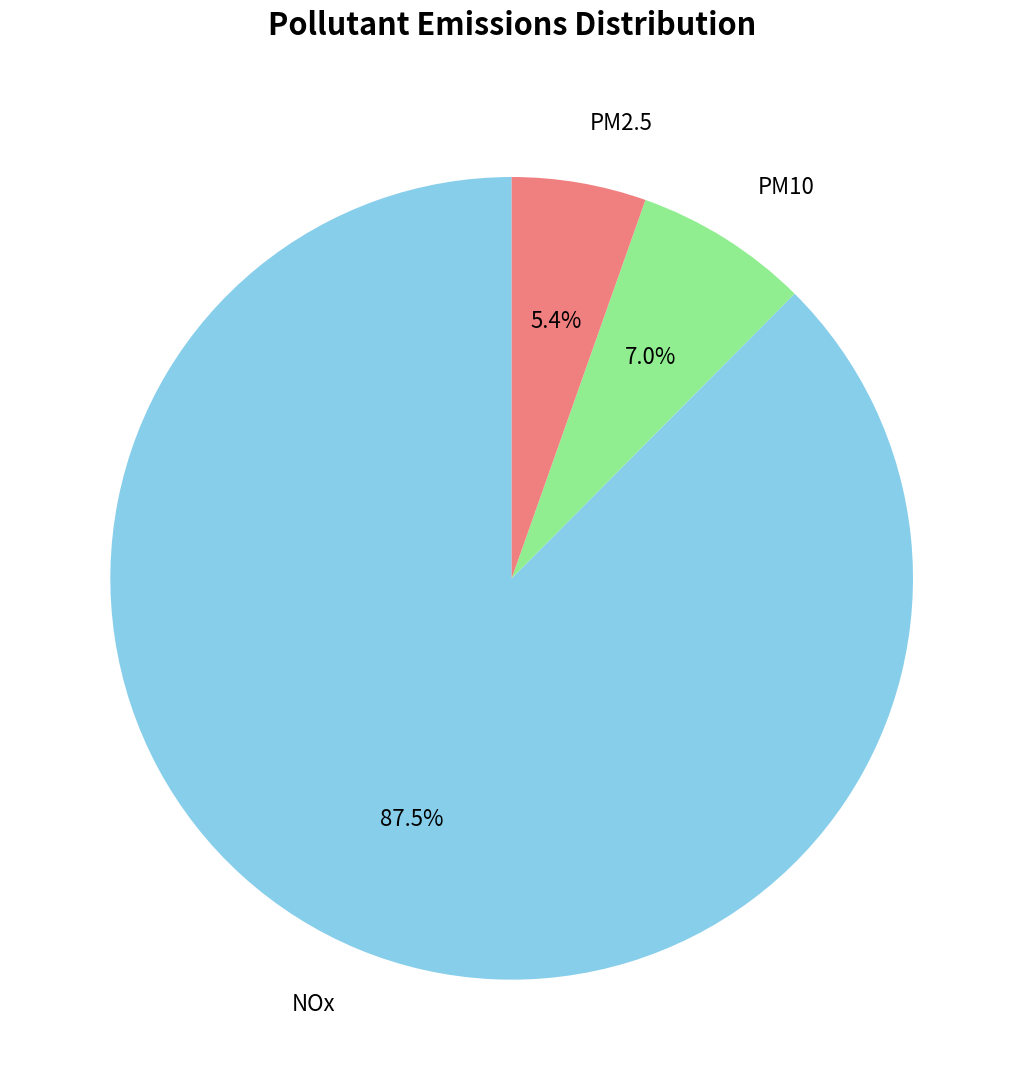

Which category has the smallest portion of the pie?

PM2.5